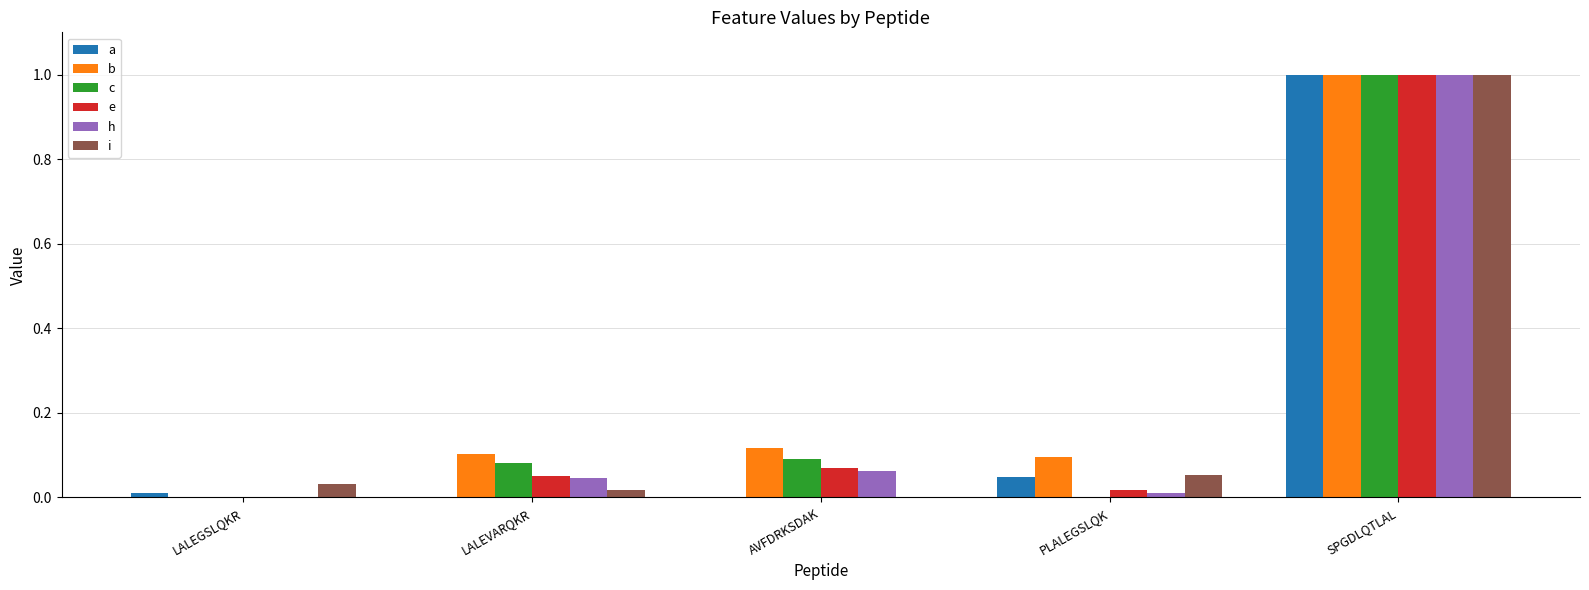

What is the maximum value shown in the chart?

1.0